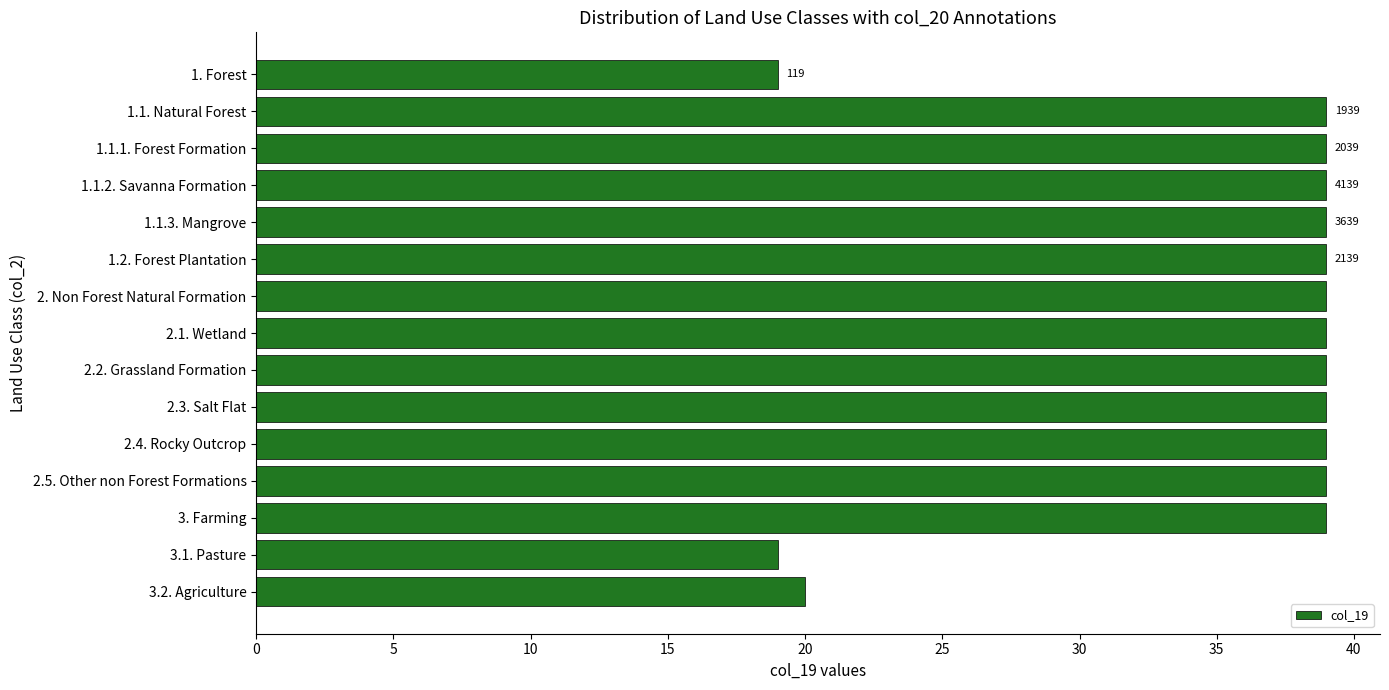

The value at 3.1. Pasture is 33. True or false?

False